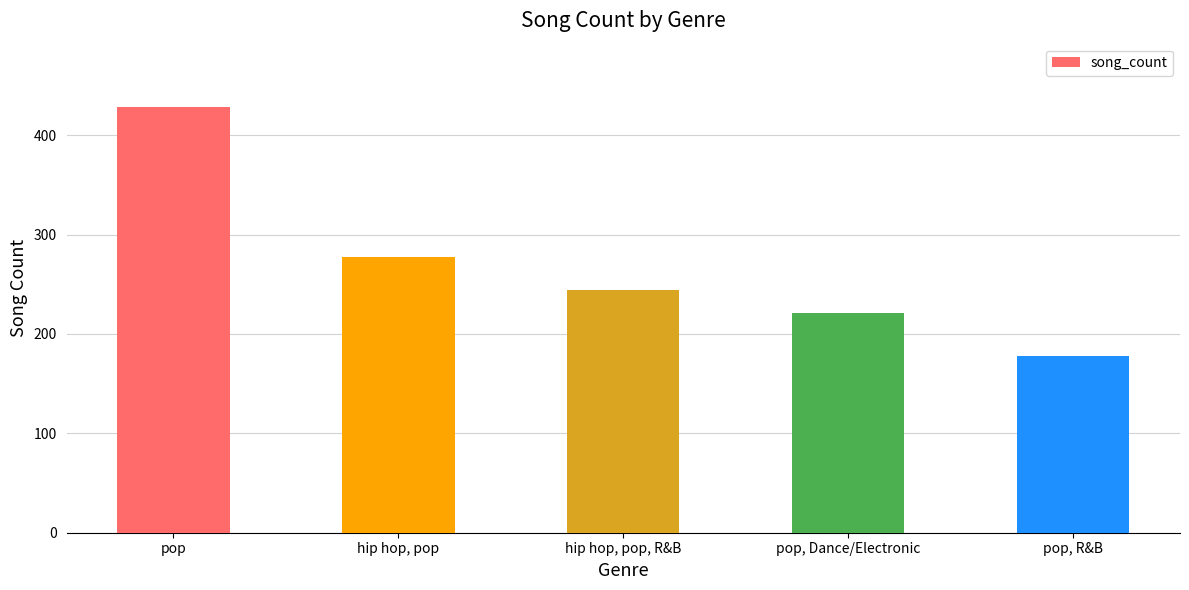

What is the difference between the second highest and minimum values?

99